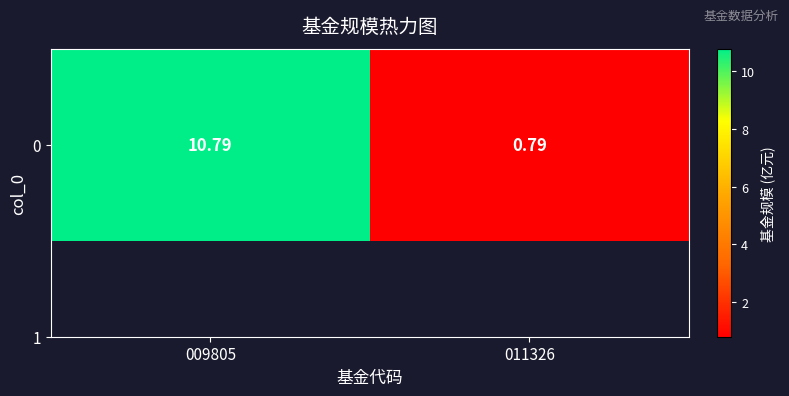

What is the smallest value displayed?

0.8